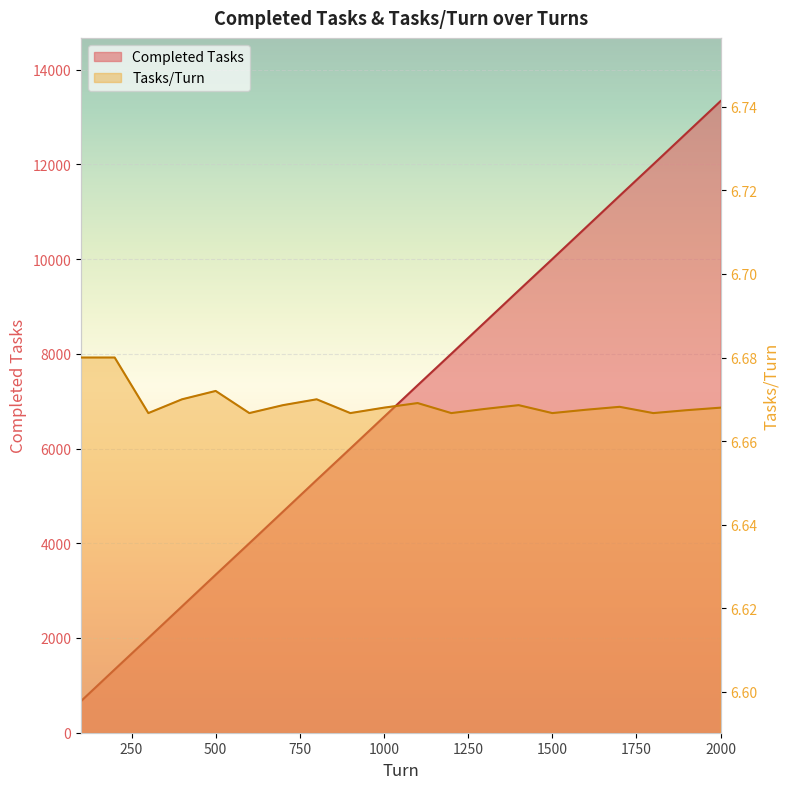

True or false: Tasks/Turn has more than 0 interior local peaks.

True